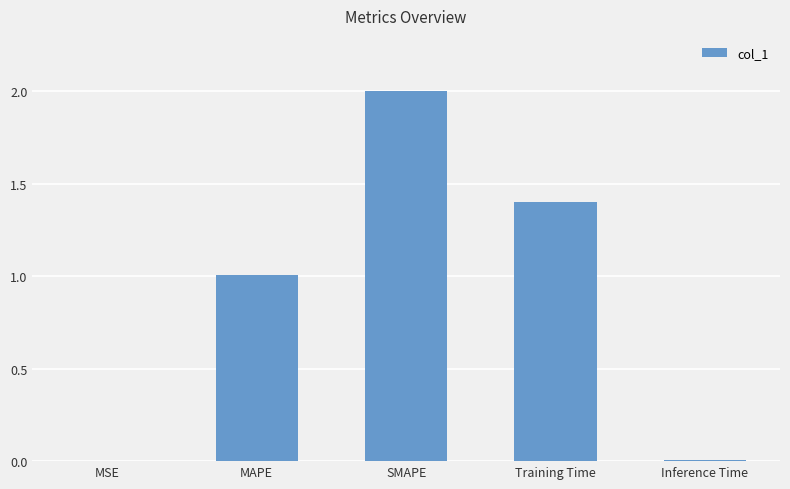

The value at SMAPE is 3.0. True or false?

False